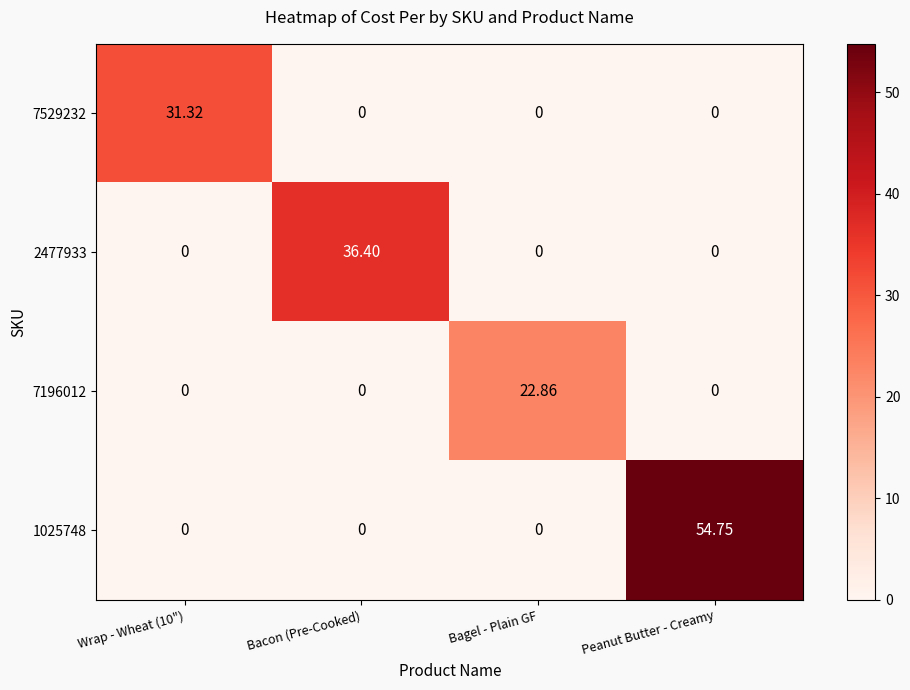

At which category is the sum across all series the highest?

Peanut Butter - Creamy